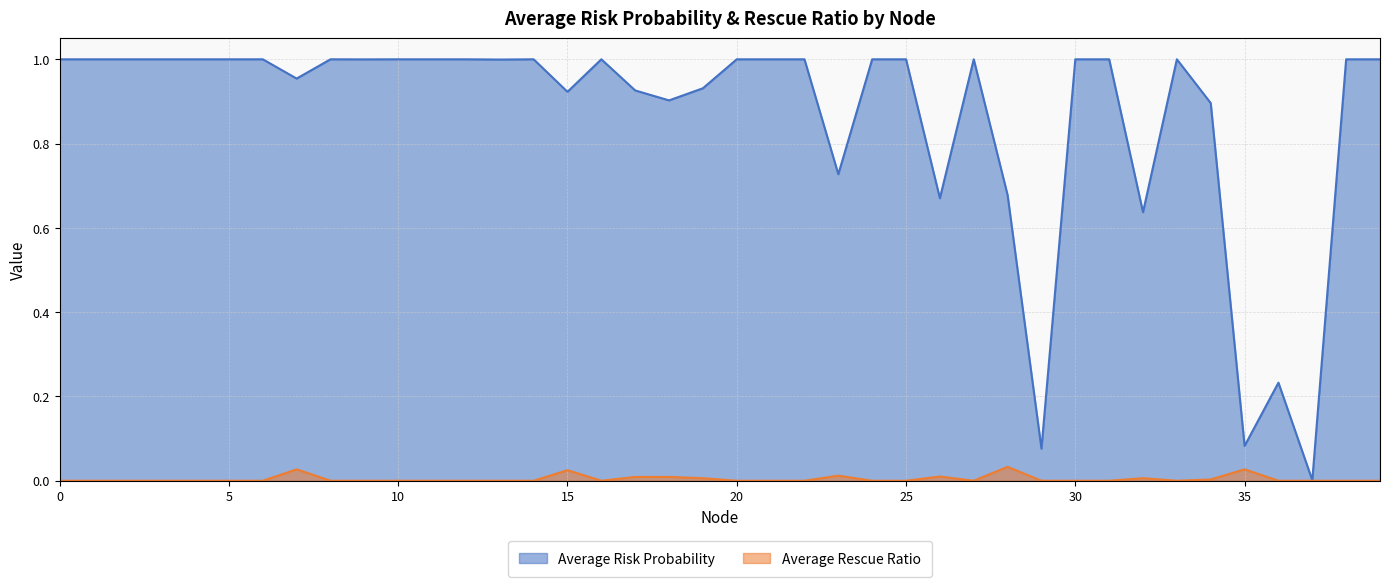

How many values in Average Rescue Ratio are above zero?

11